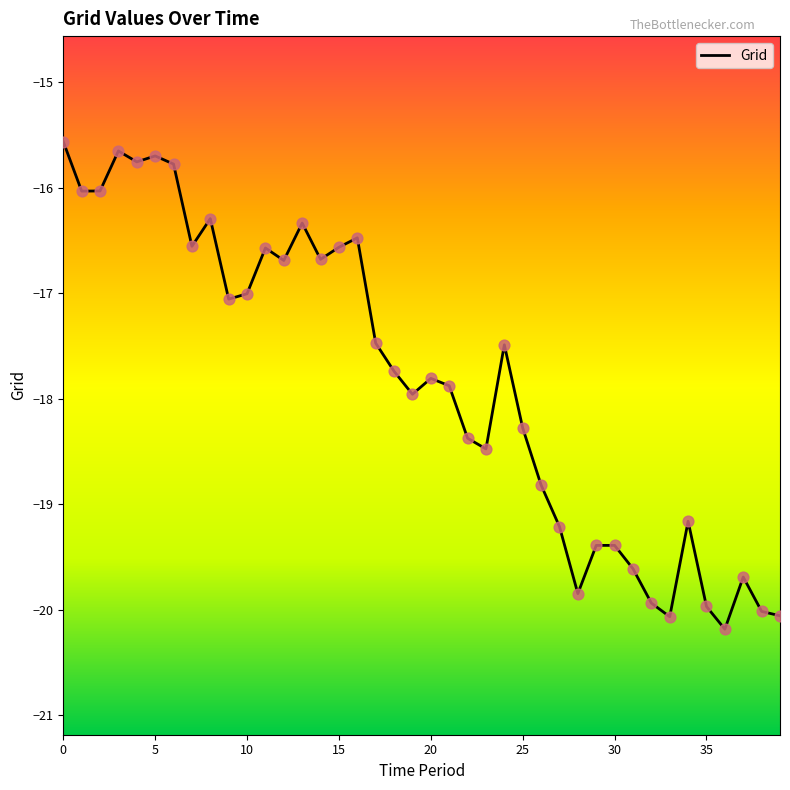

What is the difference between the maximum and minimum values?

4.6